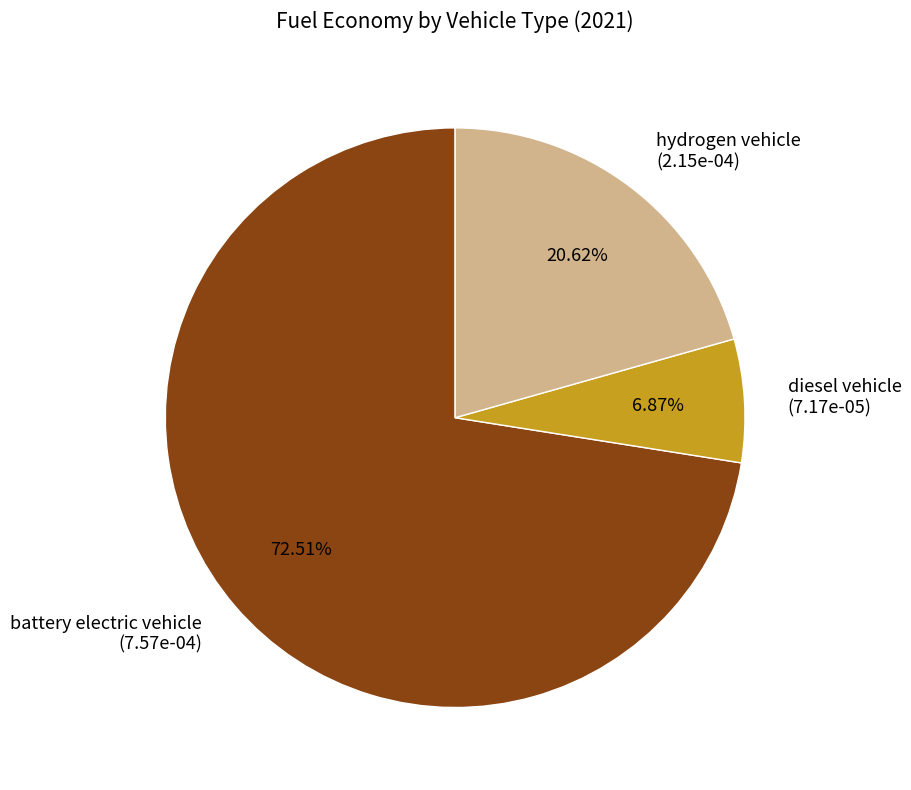

Is there any slice that represents more than half of the pie?

Yes